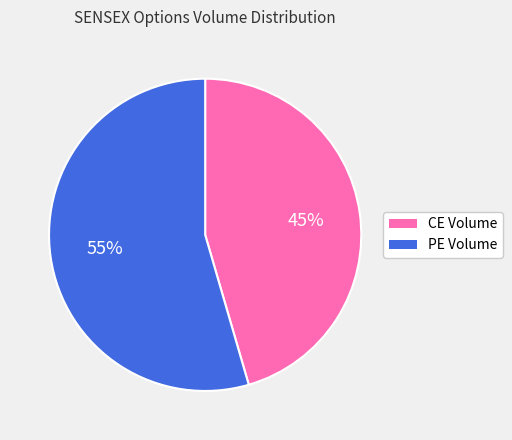

To the nearest percent, what is the average slice percentage?

50%